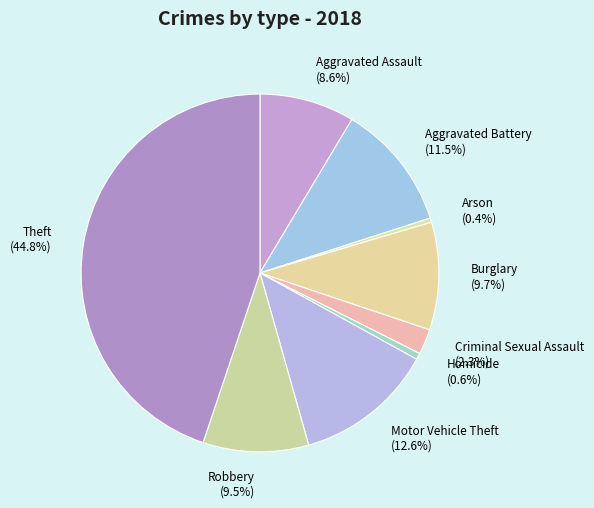

Is it true that Homicide is 6% of the pie?

False